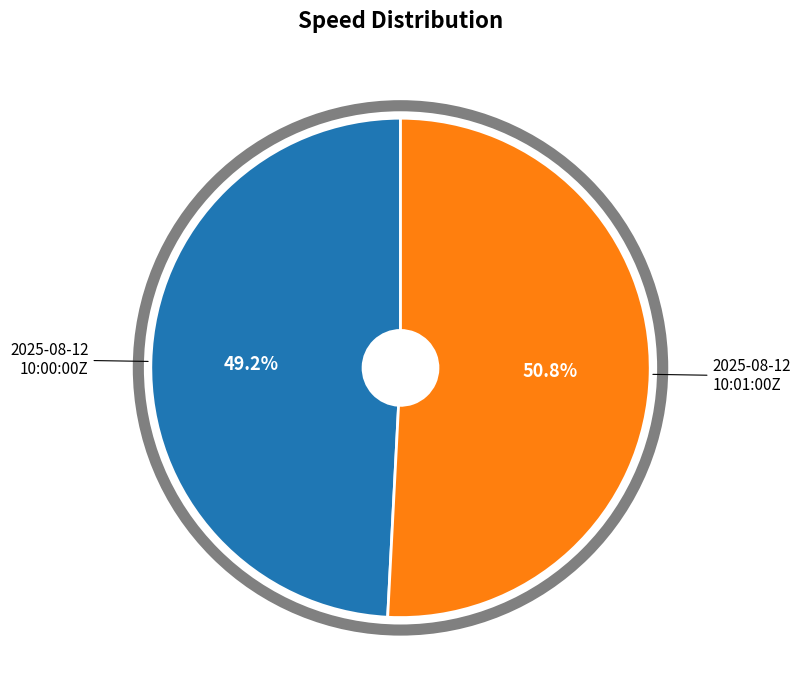

Combined, do 2025-08-12 10:00:00Z and 2025-08-12 10:01:00Z account for over 50%?

Yes